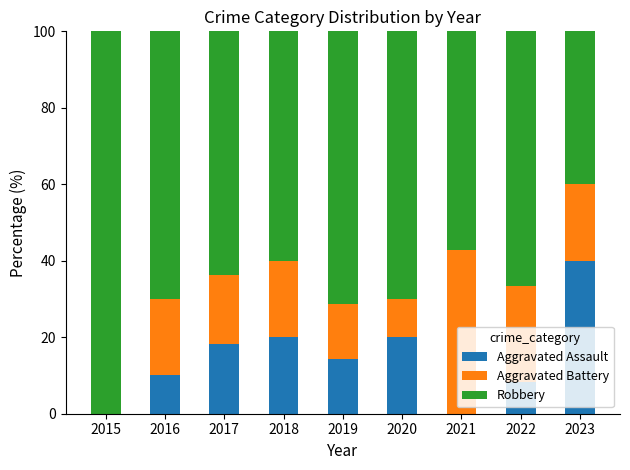

What is the total value across all series at 2018?

100.0